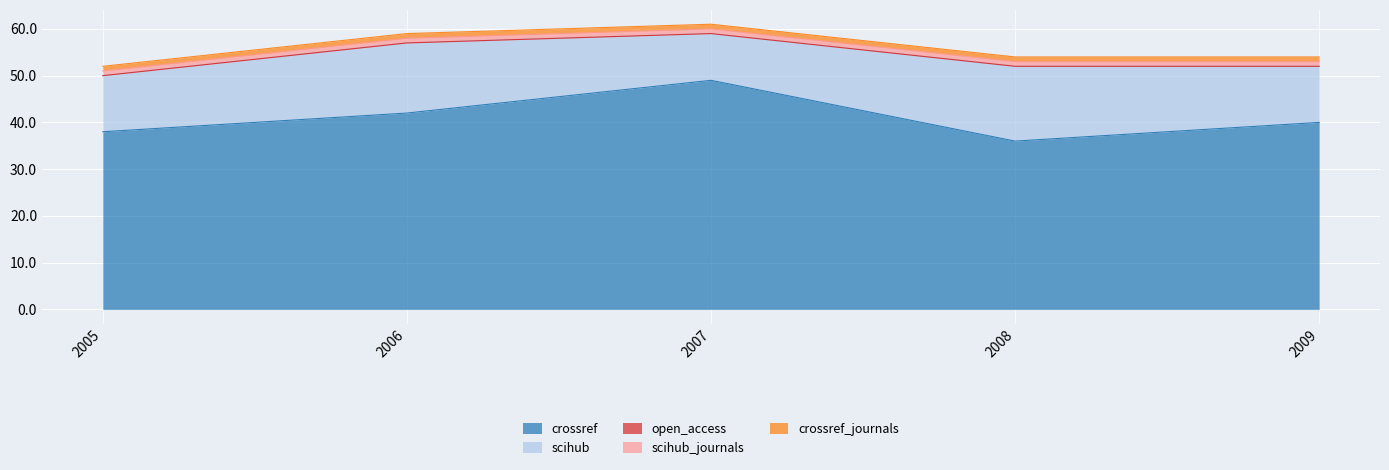

Count the number of categories in the chart.

5